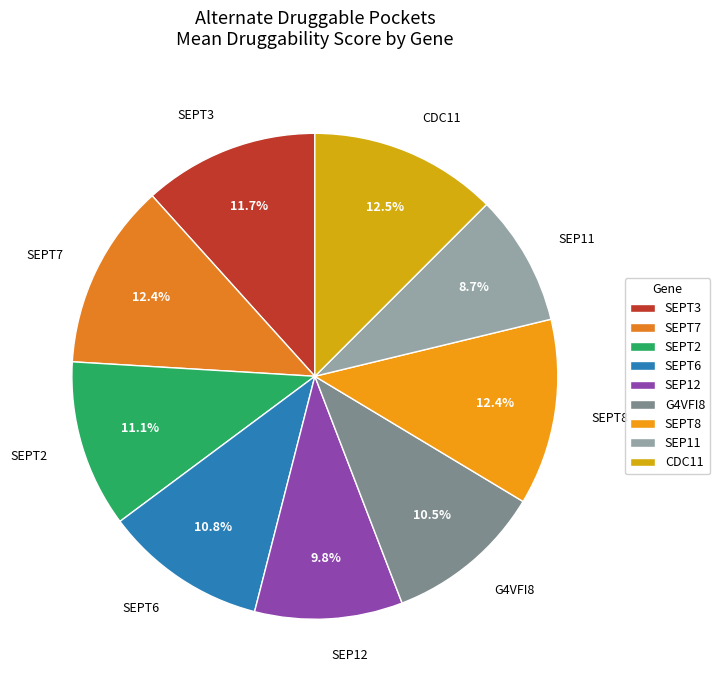

Is SEPT7 the majority of the pie?

No